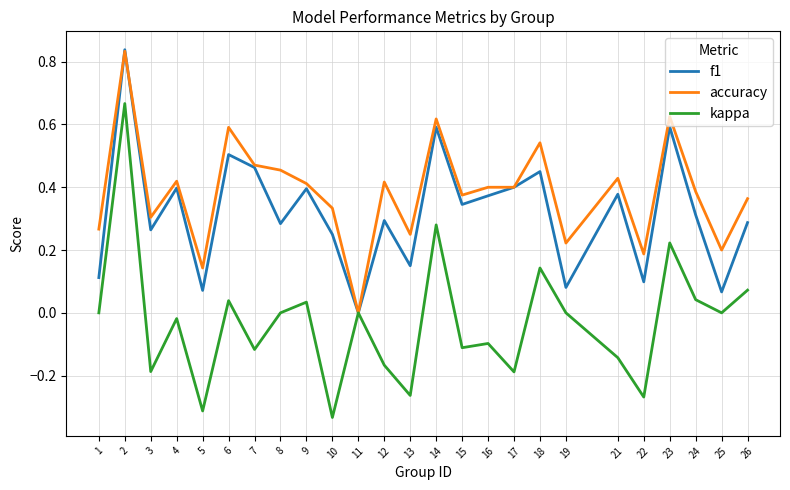

Is the value of accuracy at 14 greater than the value of kappa at 1?

Yes